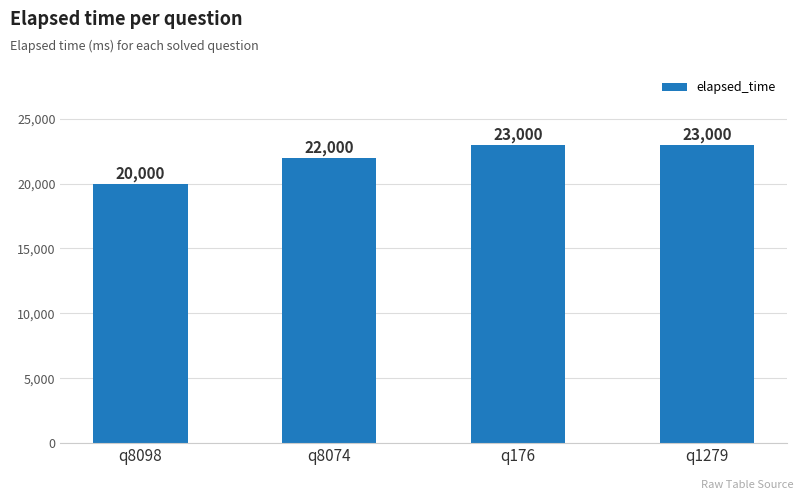

How many series are shown in this chart?

1